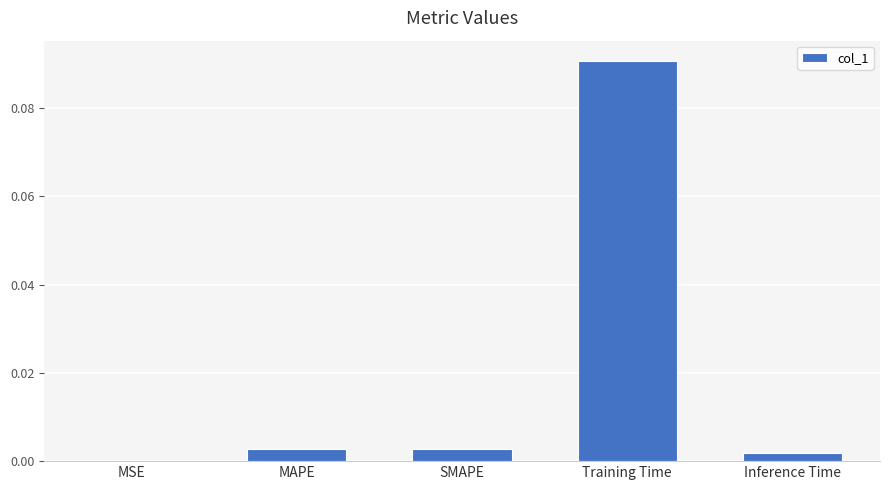

Count the number of categories in the chart.

5